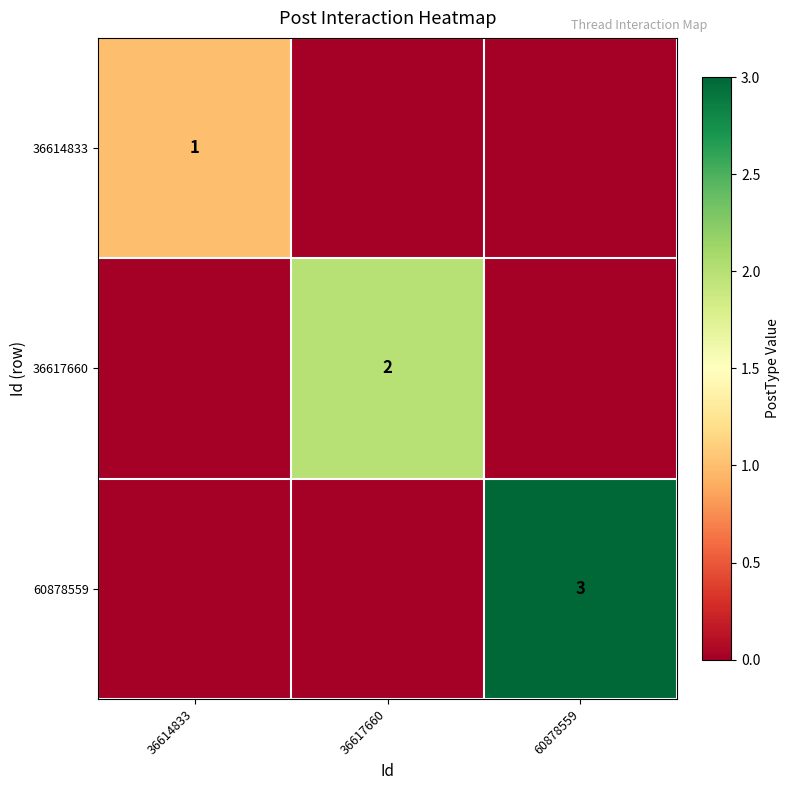

Between 36617660 and 60878559, which is larger?

36617660